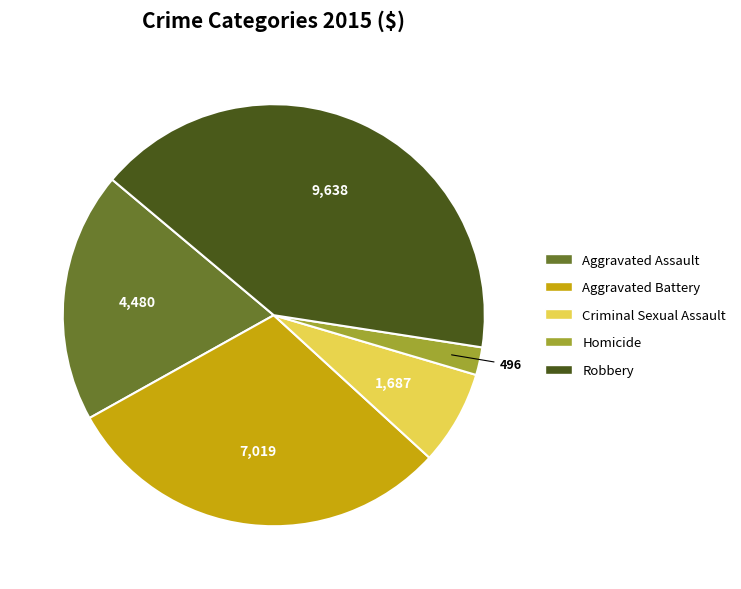

The Aggravated Assault slice represents 19% of the pie. True or false?

True